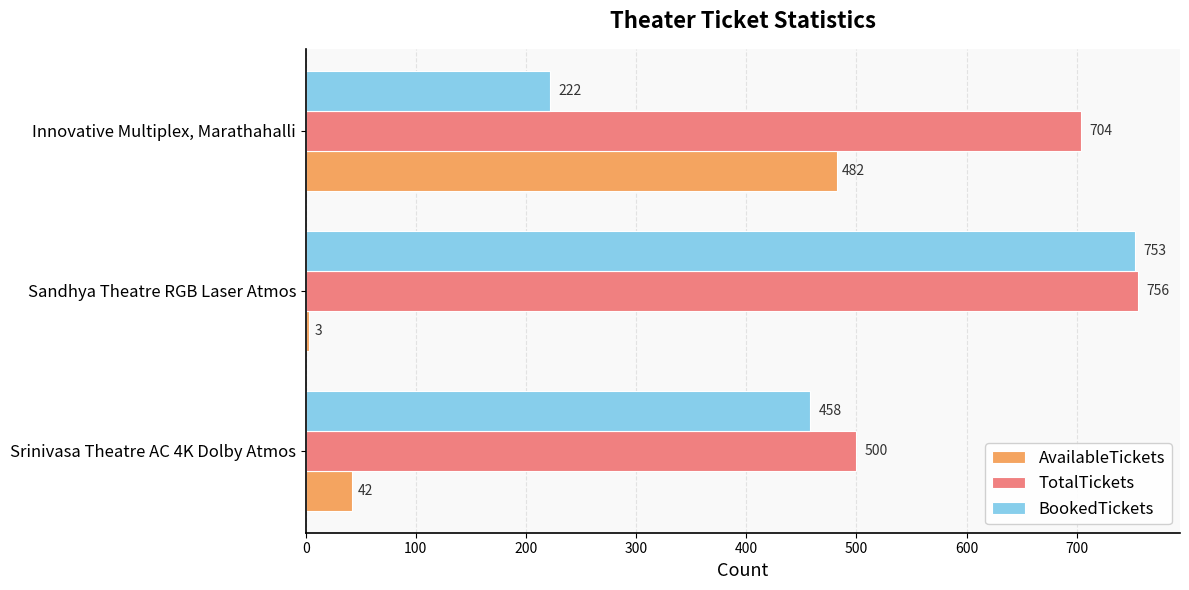

What is the sum of all BookedTickets values?

1433